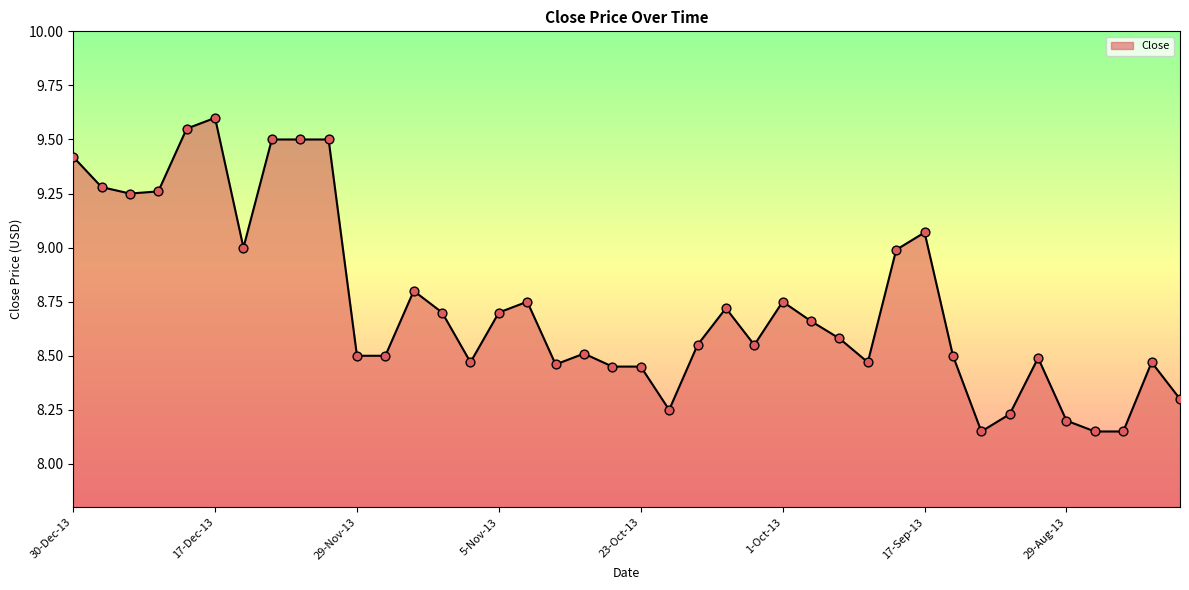

Is this an area chart (filled region under the line)?

Yes